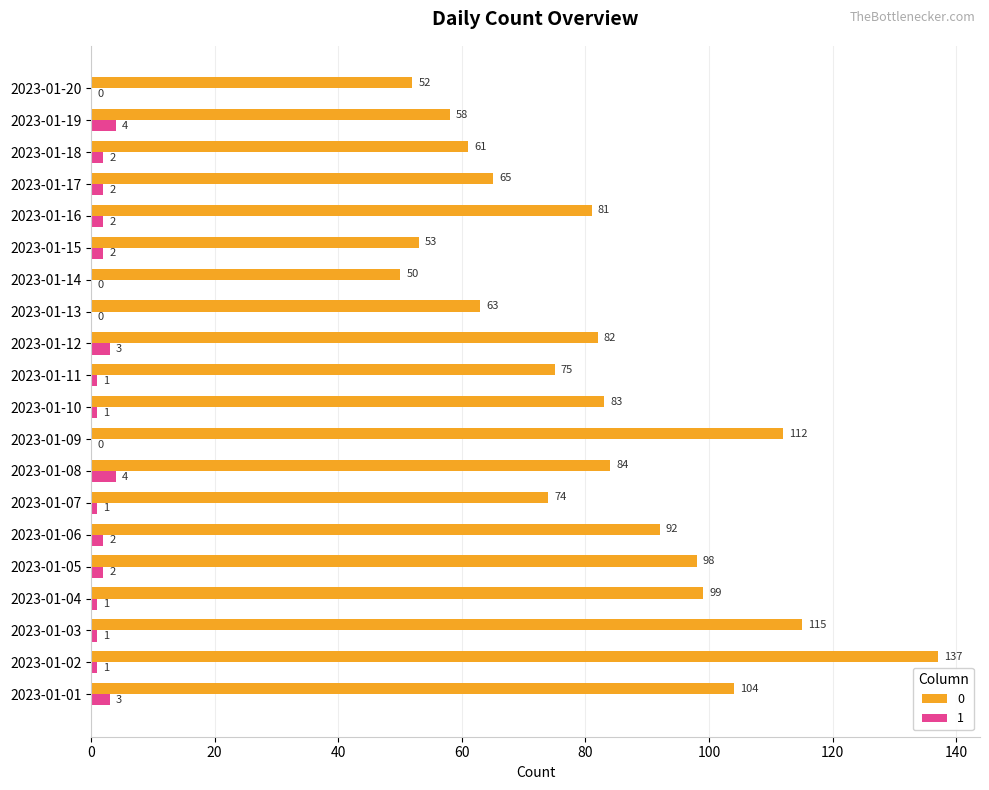

What value does the 0 series have at 2023-01-07, to the nearest 10?

70